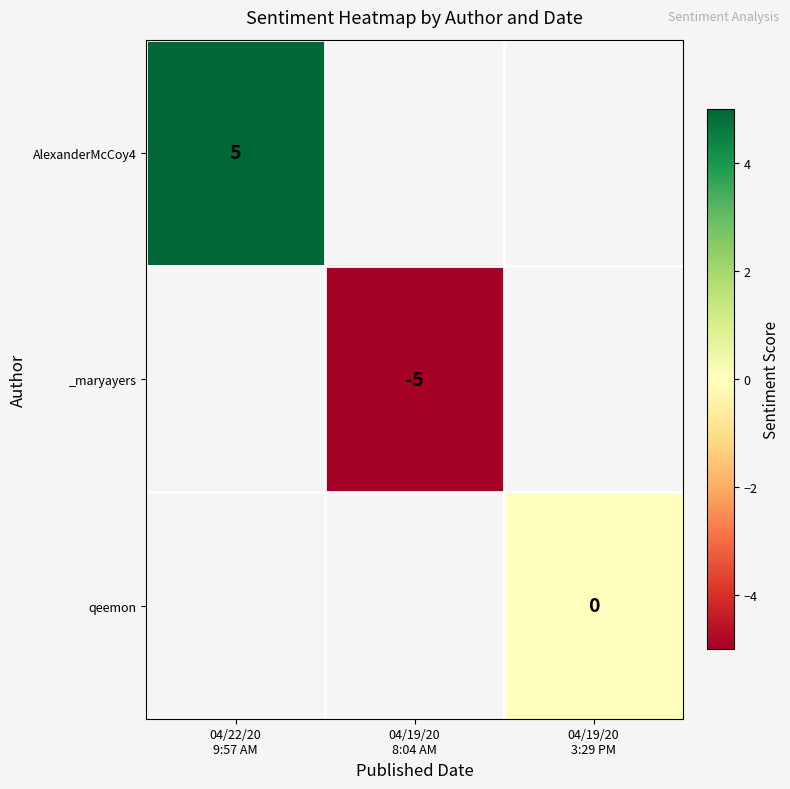

What is the maximum value for AlexanderMcCoy4?

5.0